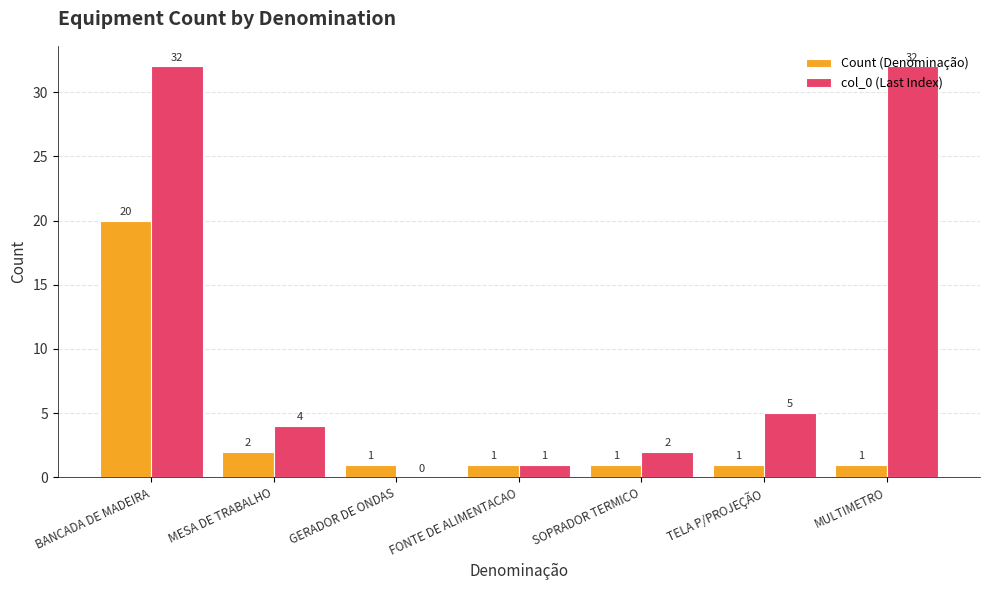

The value of col_0 (Last Index) at TELA P/PROJEÇÃO is 3. True or false?

False